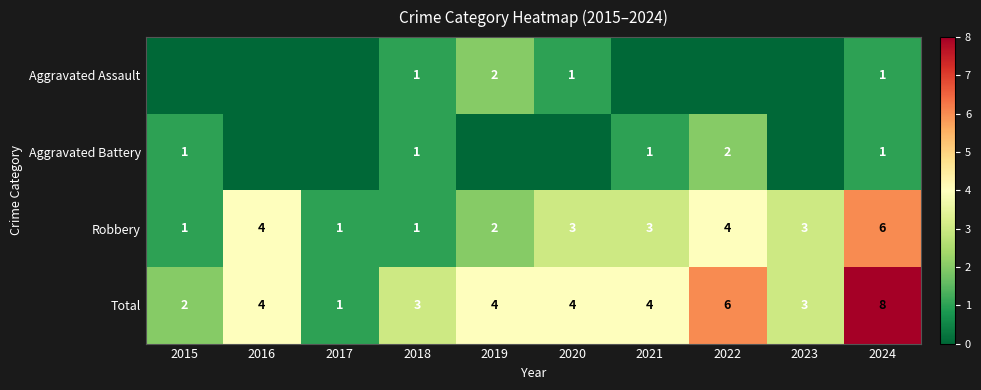

At which category is the sum across all series the highest?

2024